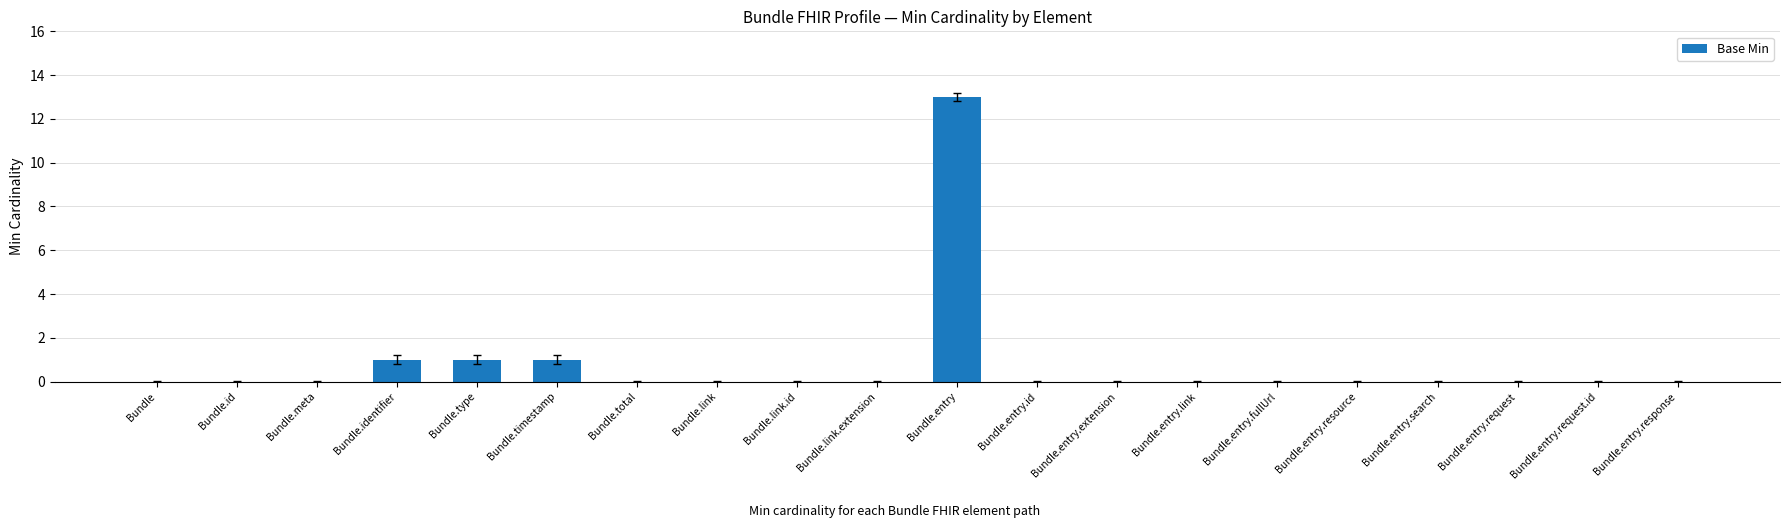

What is the sum of all values?

16